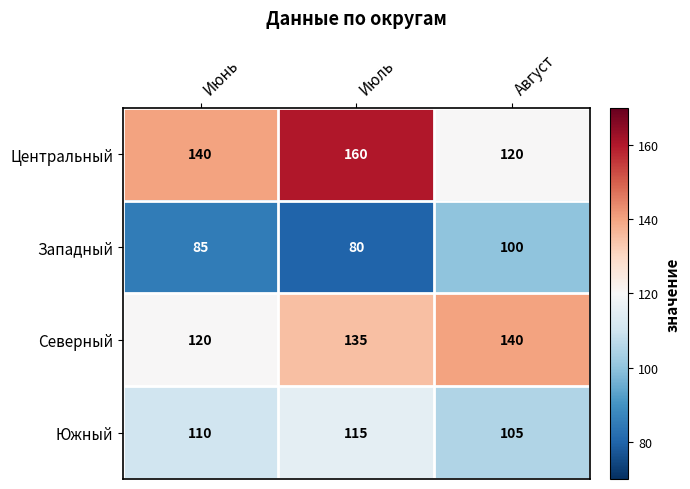

What is the average value of the Северный series?

132